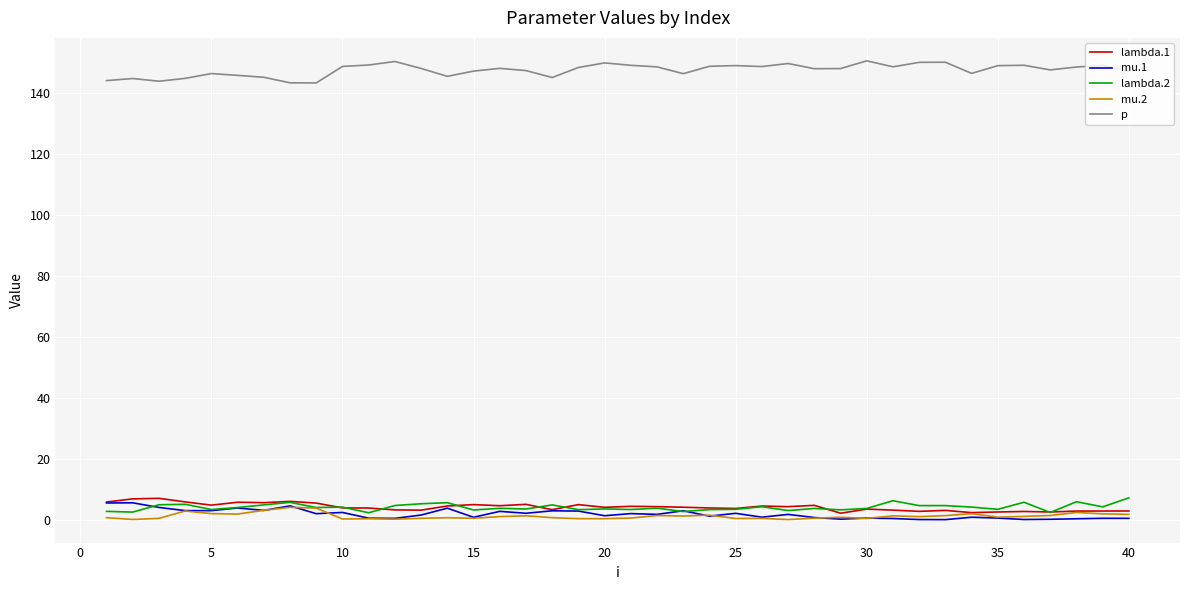

True or false: lambda.2 and p cross at least once.

False